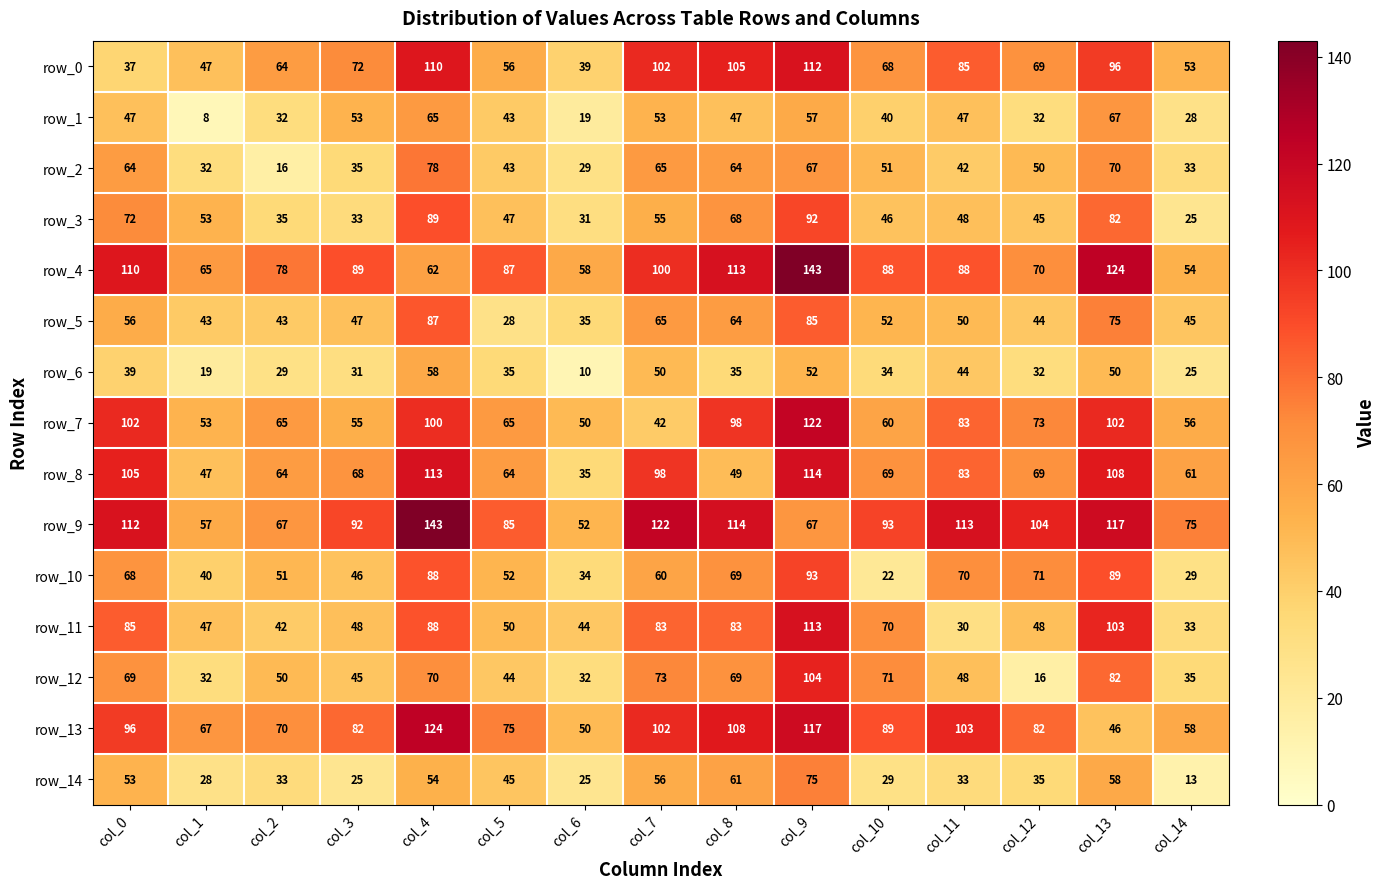

True or false: row_2 has a value of 33 at col_14.

True